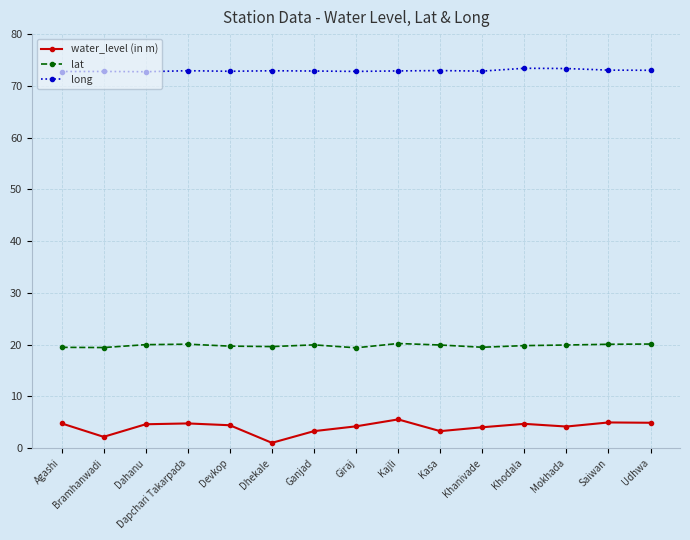

What is the sum of all long values?

1094.1